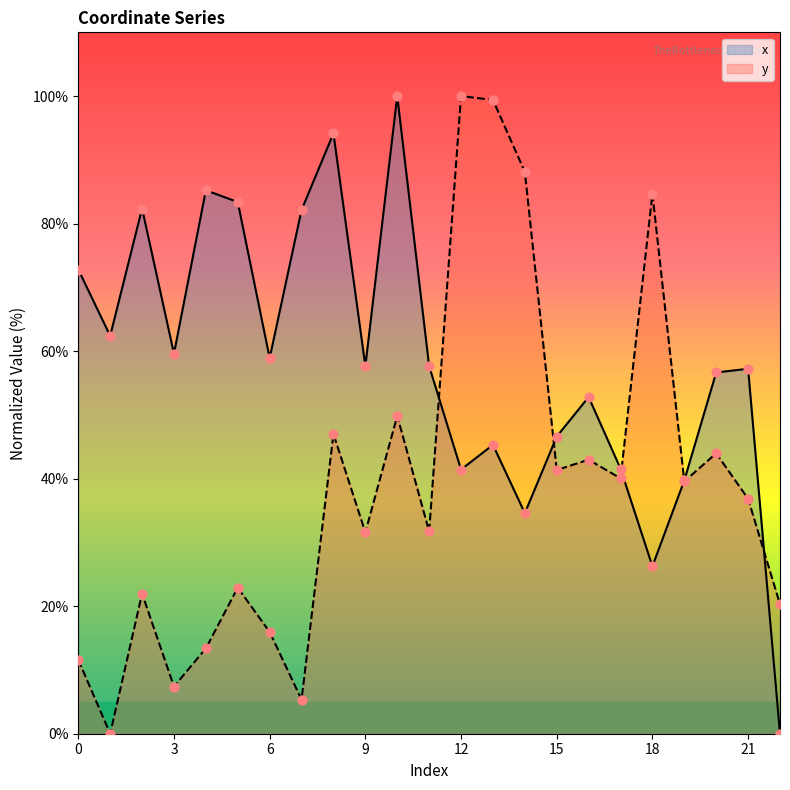

Which series contains the lowest Y value?

x